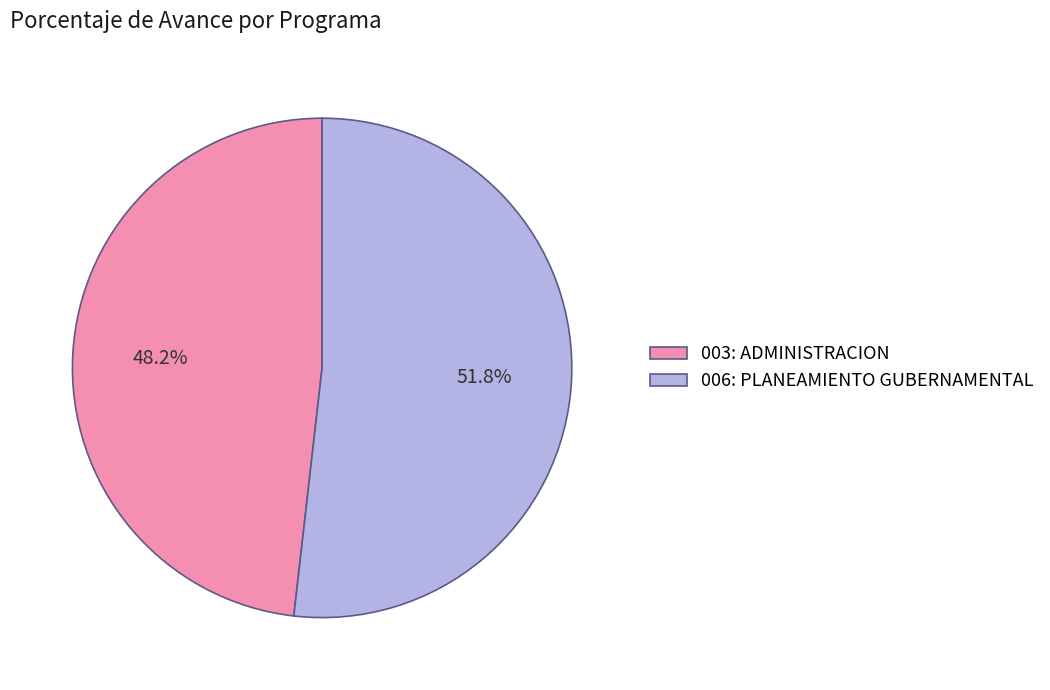

The 006: PLANEAMIENTO GUBERNAMENTAL slice represents 65% of the pie. True or false?

False